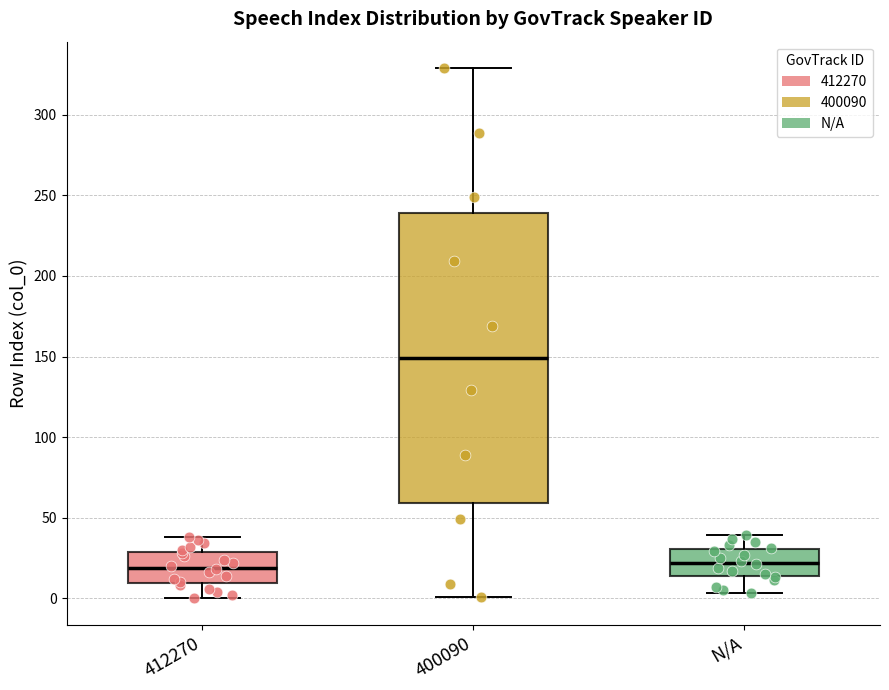

Comparing the boxes themselves (not the whiskers), which one is the tallest?

400090